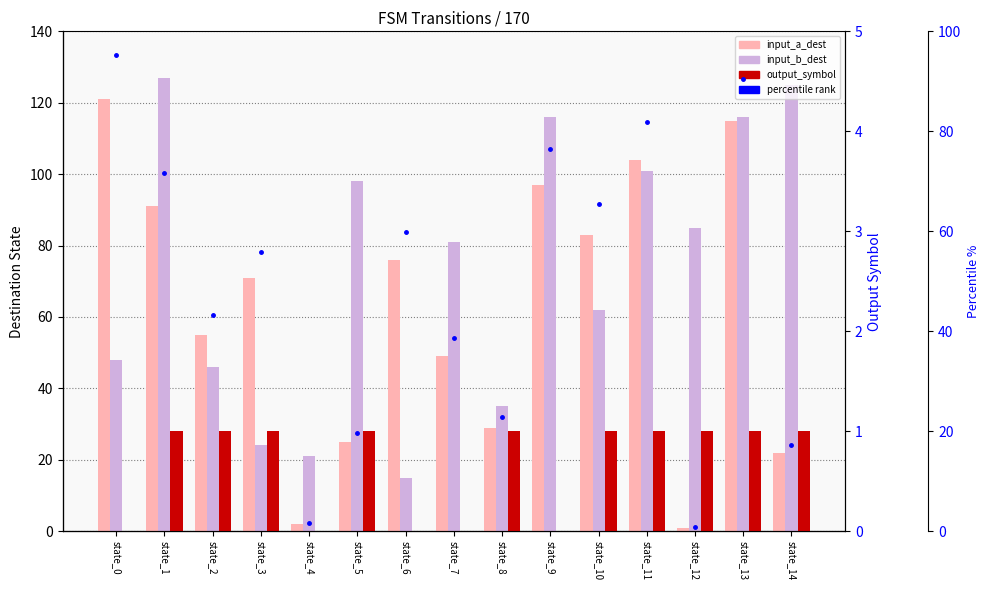

What is the difference between the highest and lowest values at state_11?

103.0